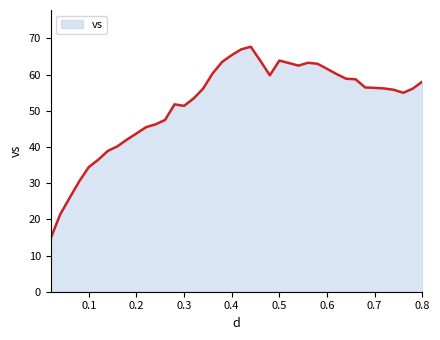

What is the smallest value displayed?

14.7